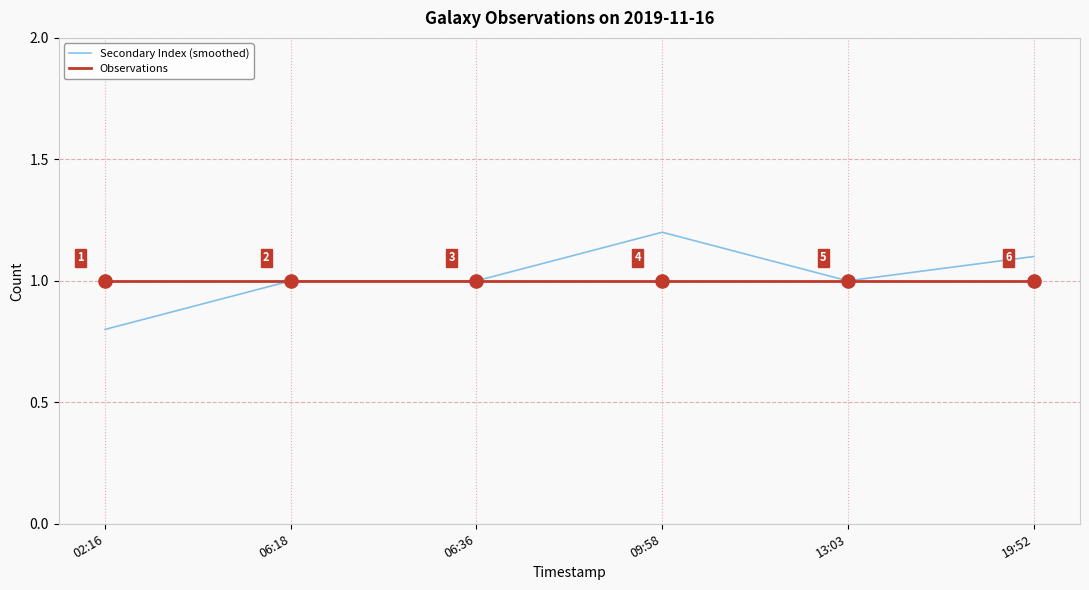

What is the total value across all series at 13:03?

2.0